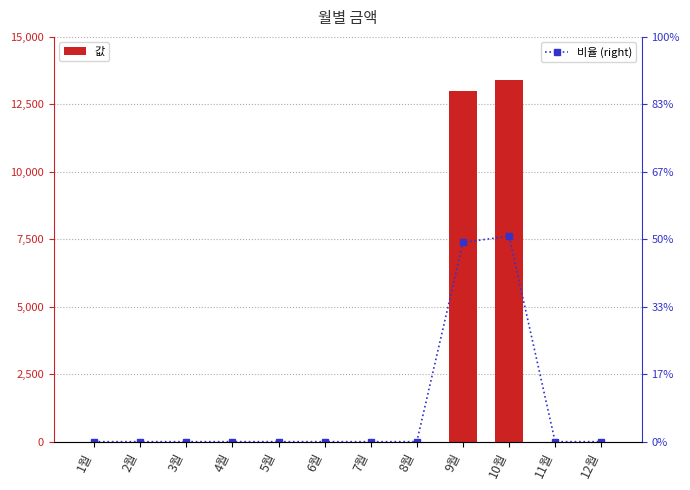

Reading right to left, list all the values displayed in this chart.

값: 0.0	0.0	13400.0	12990.0	0.0	0.0	0.0	0.0	0.0	0.0	0.0	0.0
비율 (right): 0.0	0.0	7616.5	7383.5	0.0	0.0	0.0	0.0	0.0	0.0	0.0	0.0